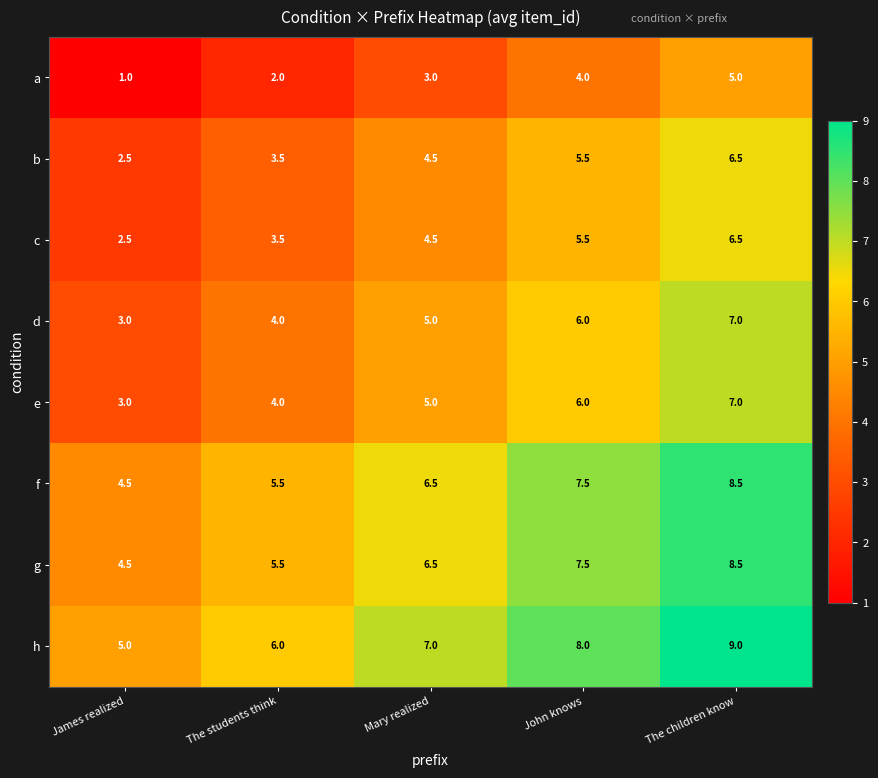

How many data points does each series have?

5